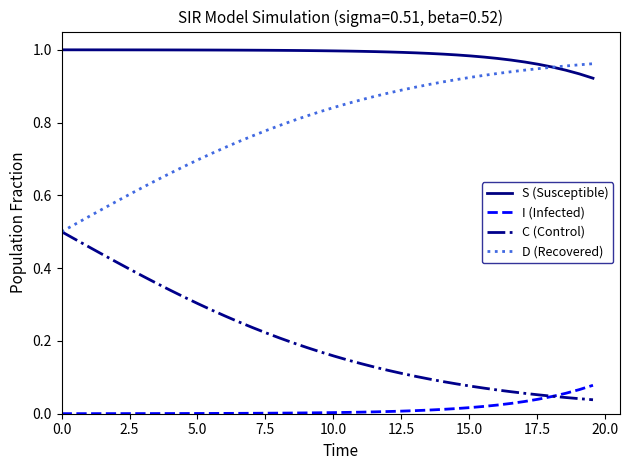

Rank the series by their average value, from lowest to highest.

I (Infected), C (Control), D (Recovered), S (Susceptible)